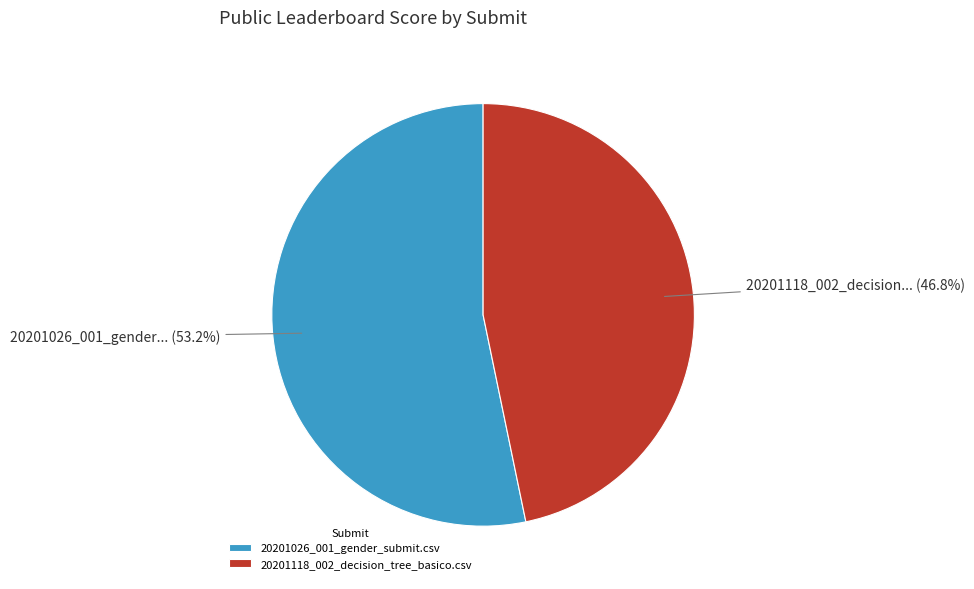

What is the largest slice in the pie chart?

20201026_001_gender_submit.csv